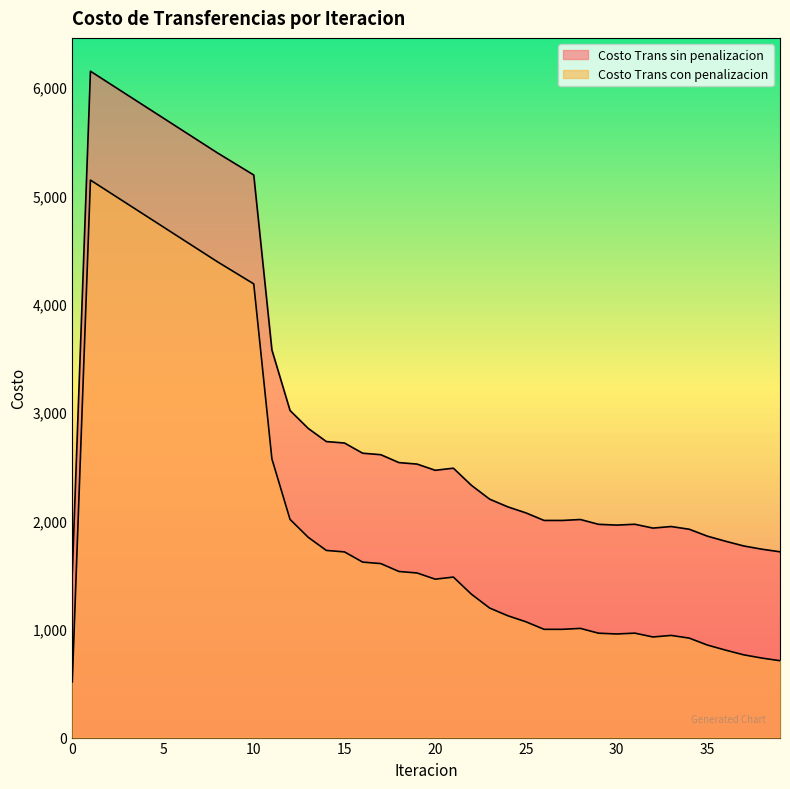

Does the chart display data point markers on the line(s)?

No